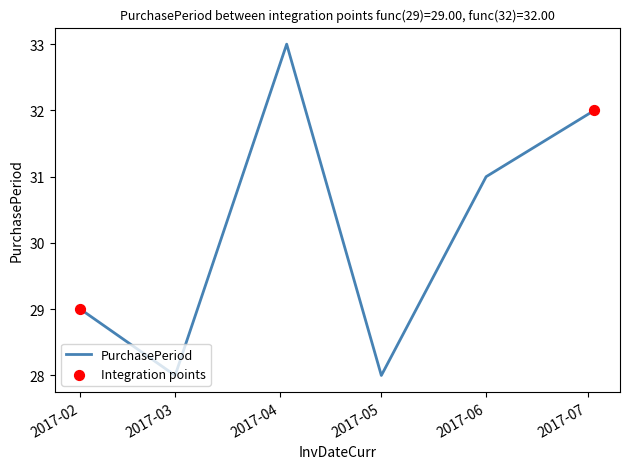

What is the maximum value shown in the chart?

33